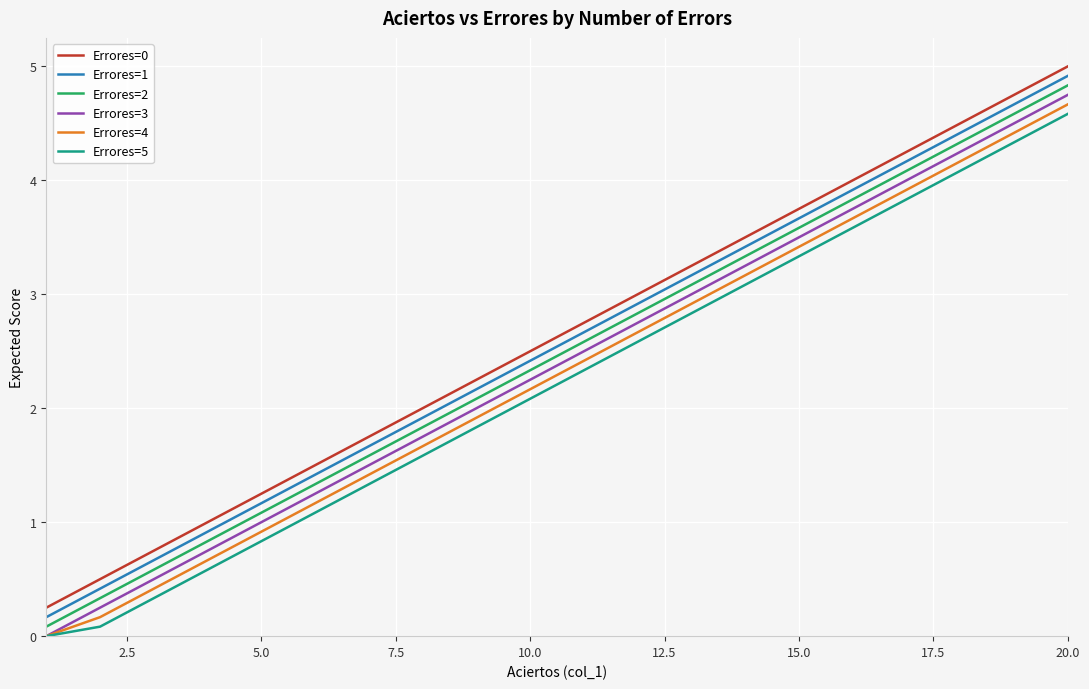

What are all the series names shown in the legend?

Errores=0, Errores=1, Errores=2, Errores=3, Errores=4, Errores=5